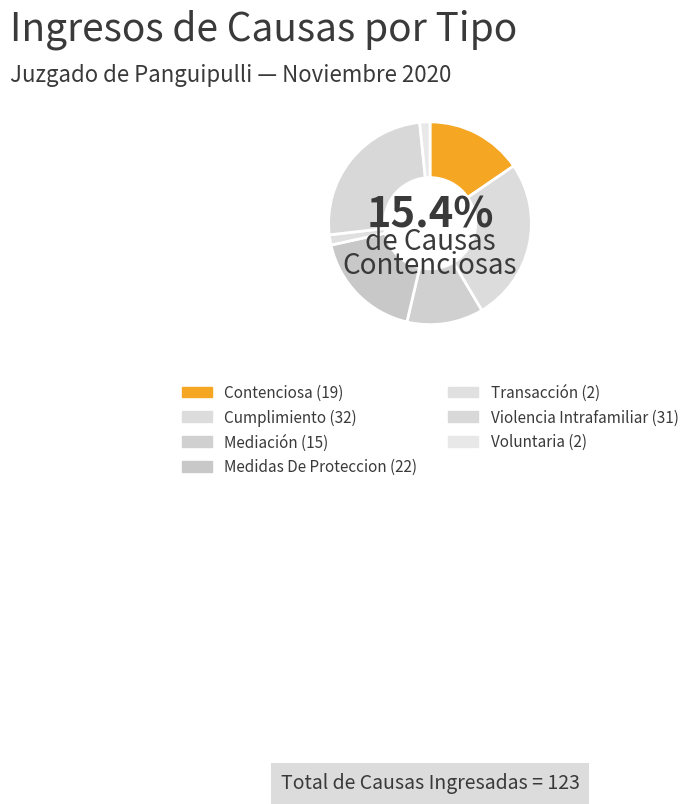

To the nearest percent, what is the average slice percentage?

14%